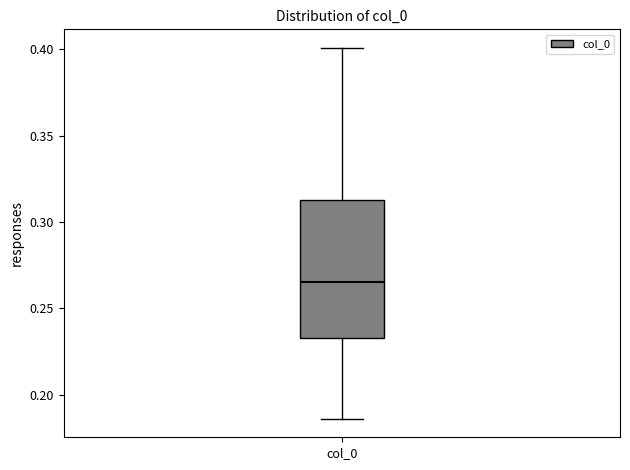

Transcribe this box plot: give where the median line is, the range the box spans, and where the two whiskers end, as read against the y-axis. The values are not printed on the chart, so give them approximately, as read against the axis.

median 0.265, box 0.235 to 0.315, whiskers 0.185 to 0.400